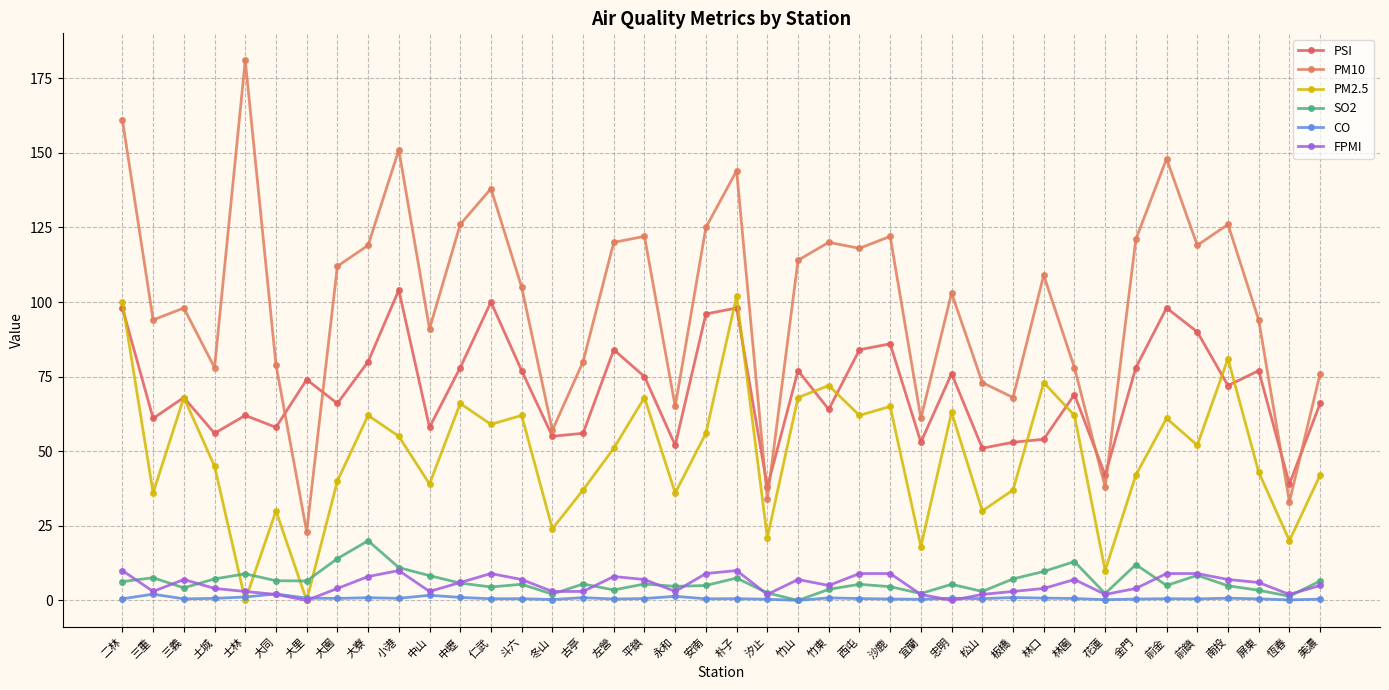

What is the total value across all series at 大園?

236.7